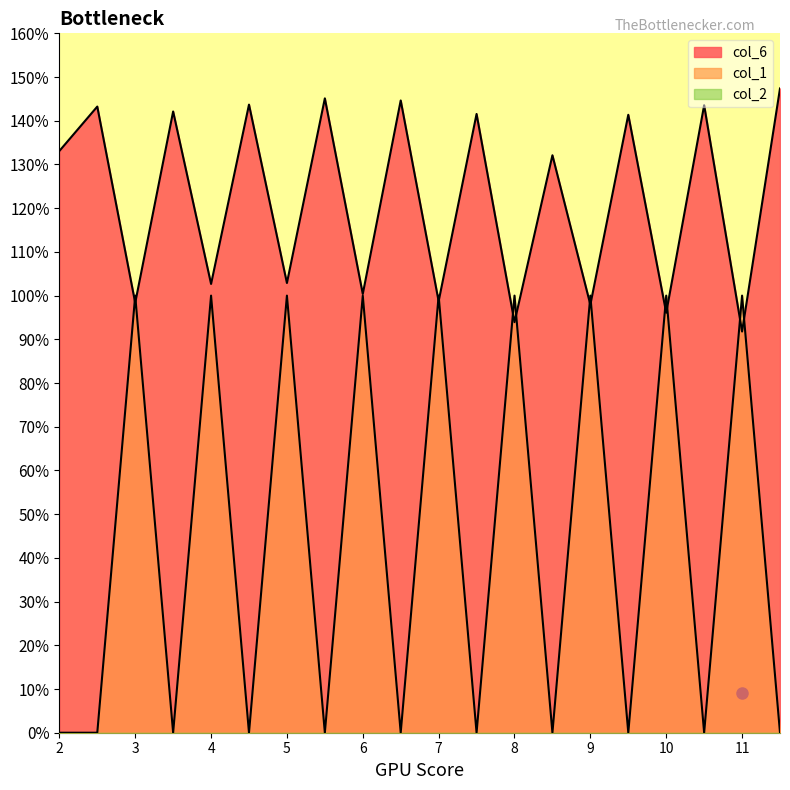

After their last crossing, which series has the higher values: col_6 or col_1?

col_6